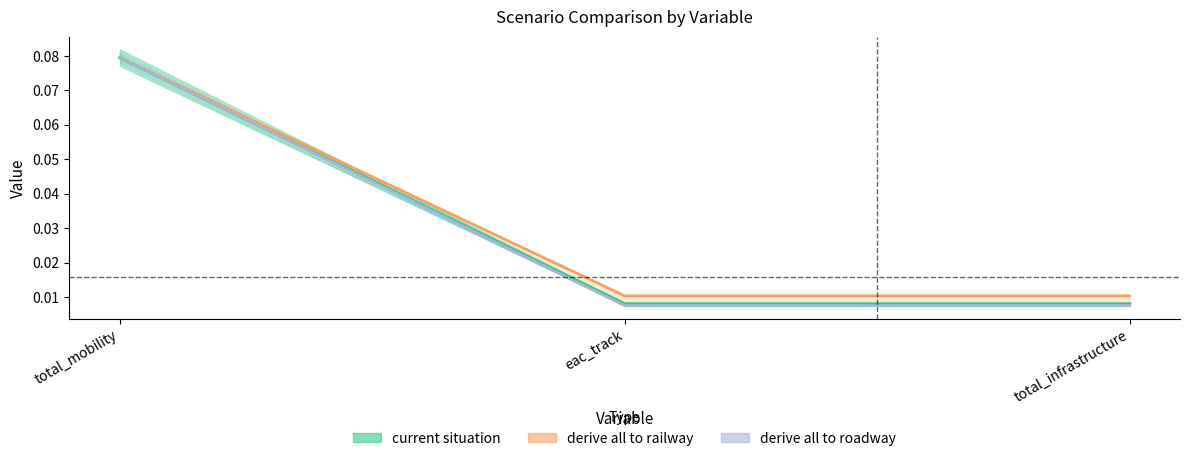

True or false: derive all to roadway has a value of 0.0 at total_infrastructure.

False